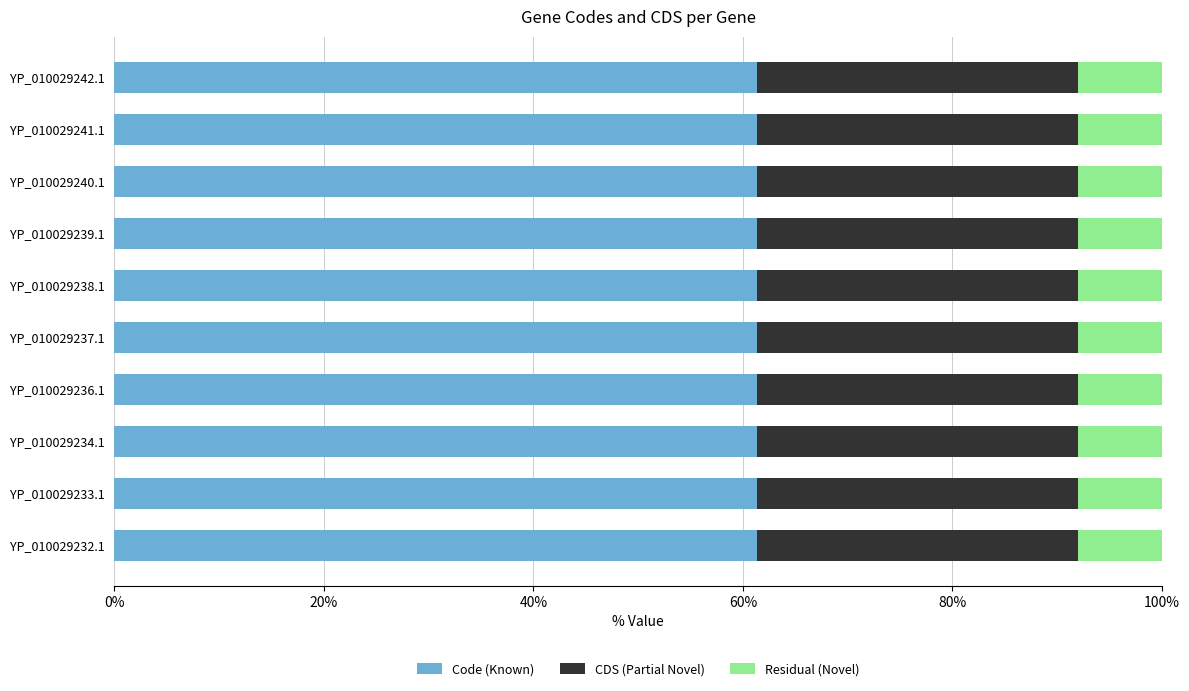

What are all the series names shown in the legend?

Code (Known), CDS (Partial Novel), Residual (Novel)